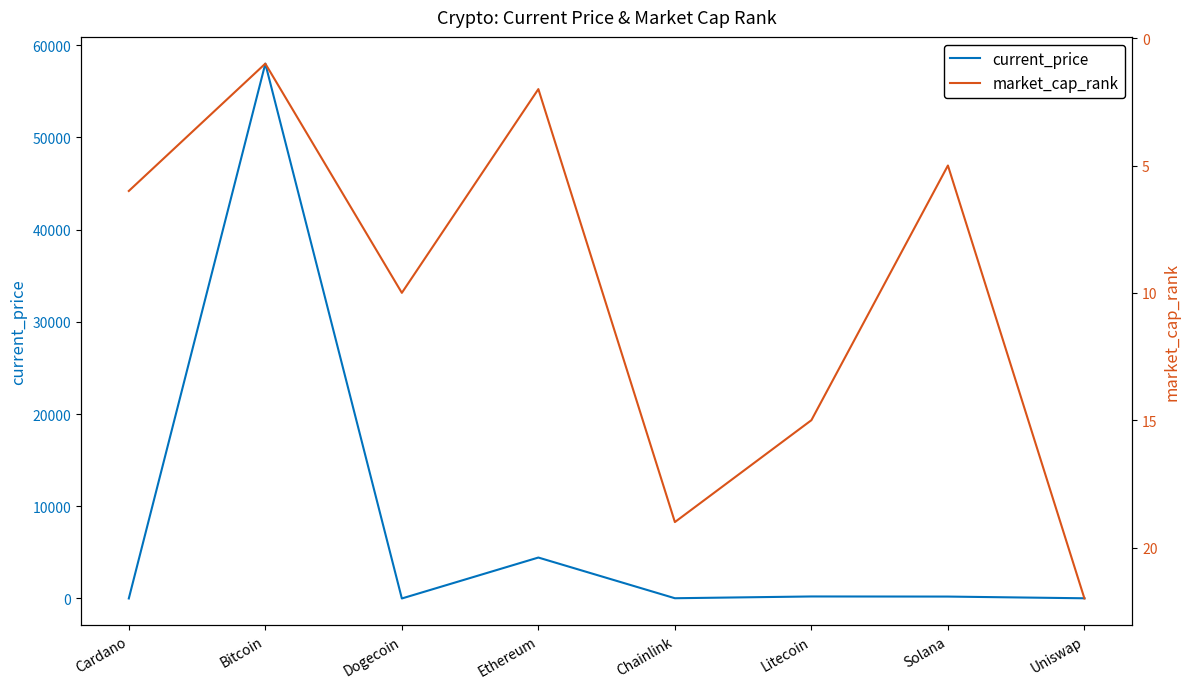

What value does the current_price series have at Uniswap?

20.9